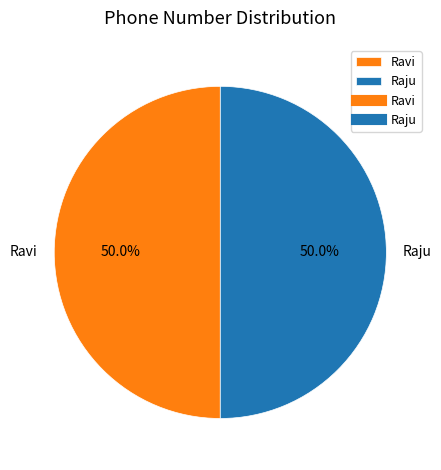

Is the sum of Raju and Ravi greater than half?

Yes